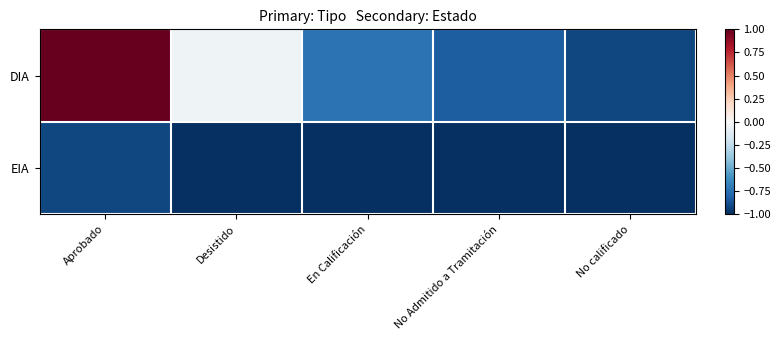

What is the difference between the highest and lowest values at En Calificación?

0.3